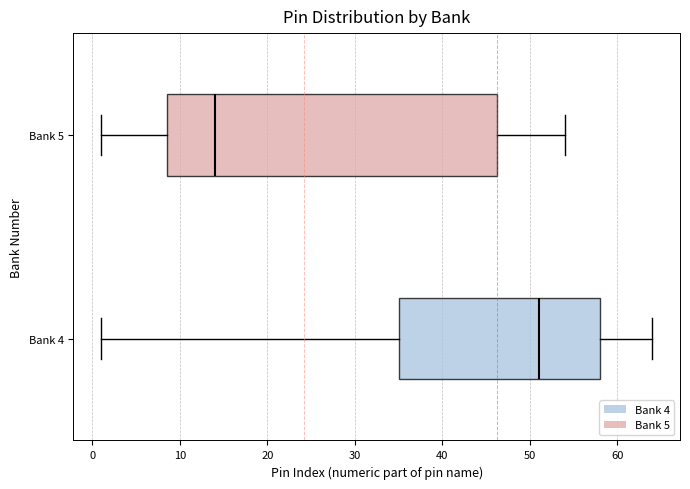

Which box has the furthest to the right median line?

Bank 4